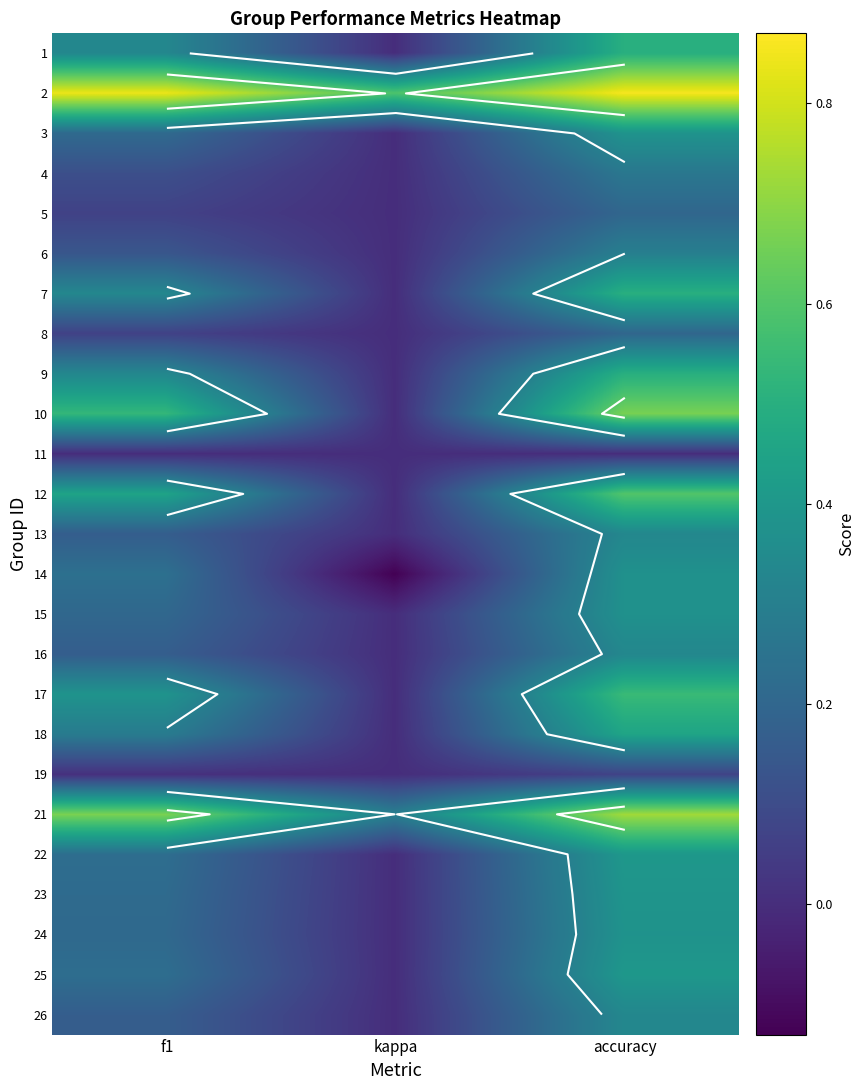

At which category is the sum across all series the highest?

accuracy